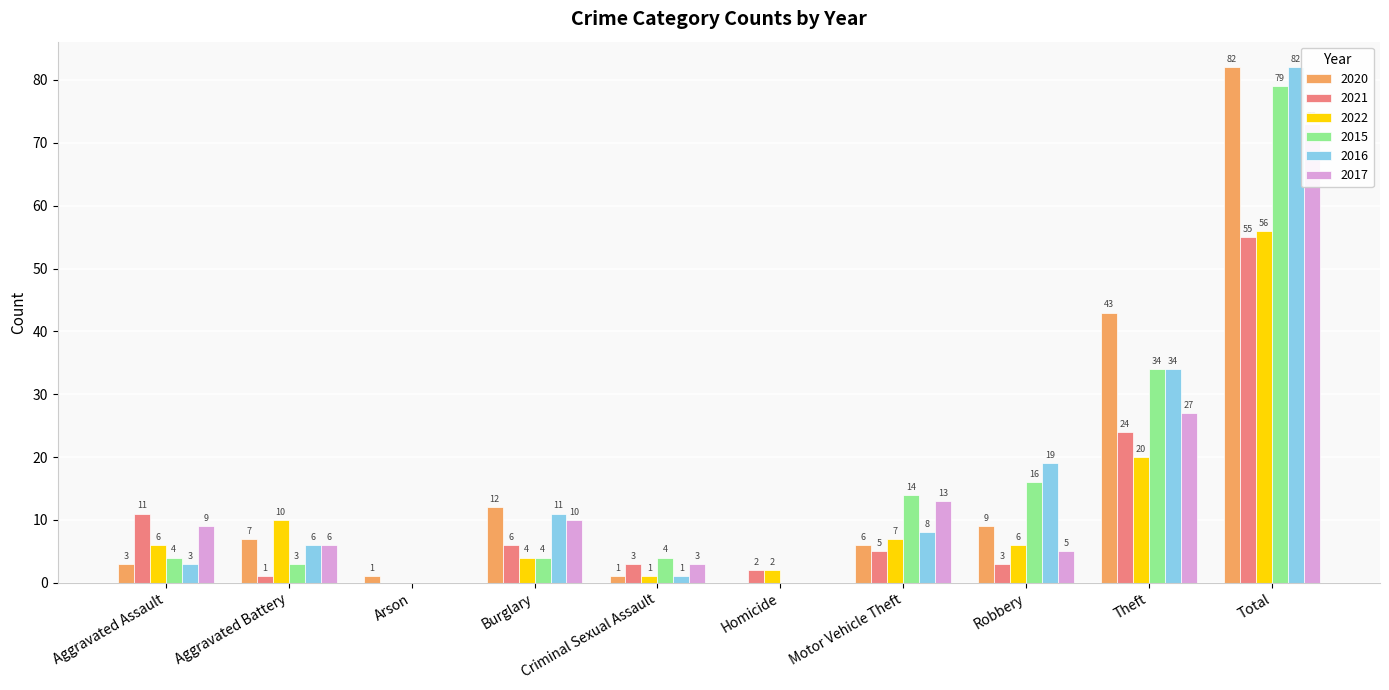

What is the maximum value for 2017?

73